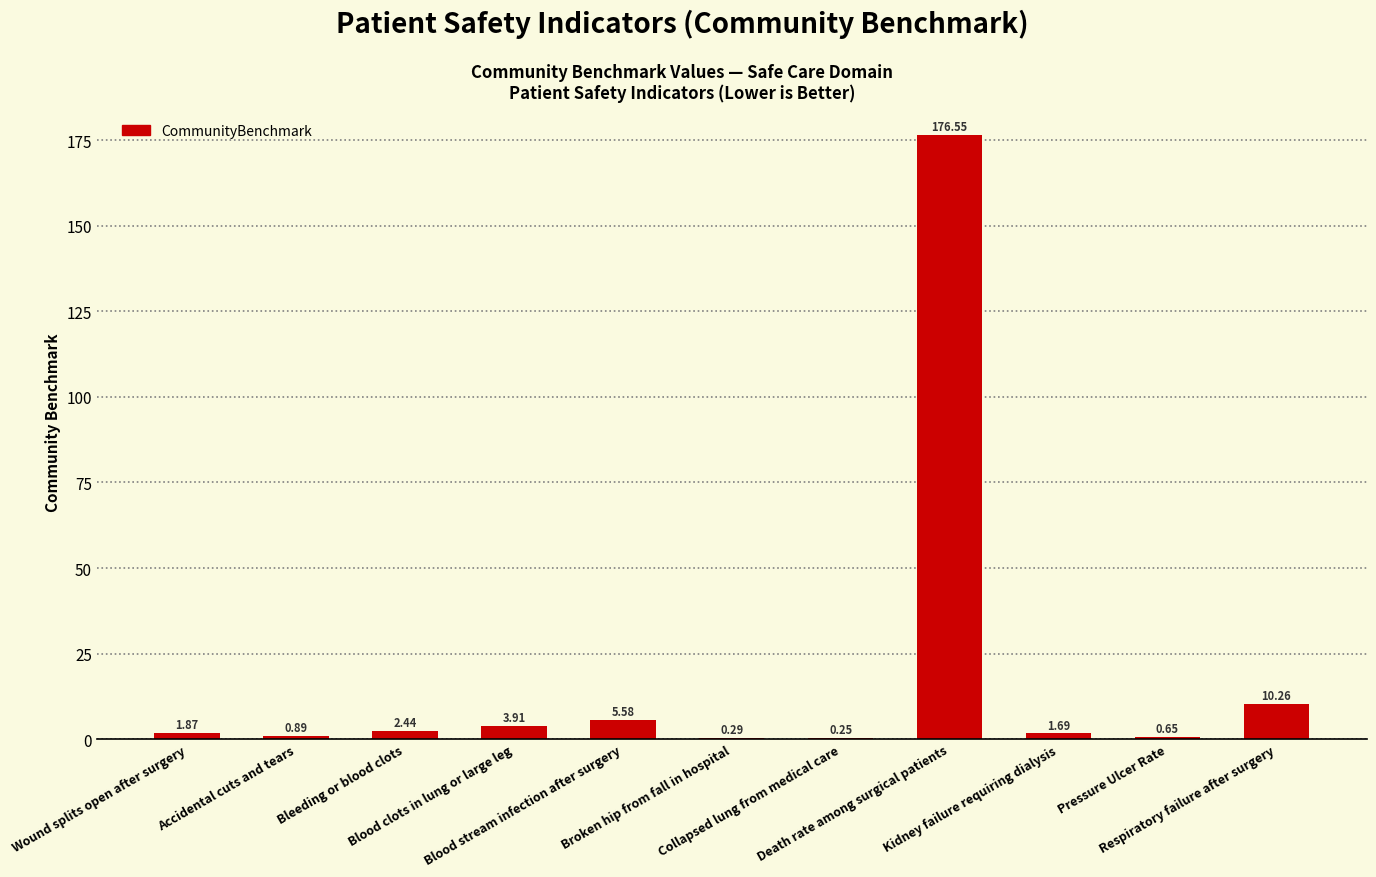

What is the sum of all values?

204.4